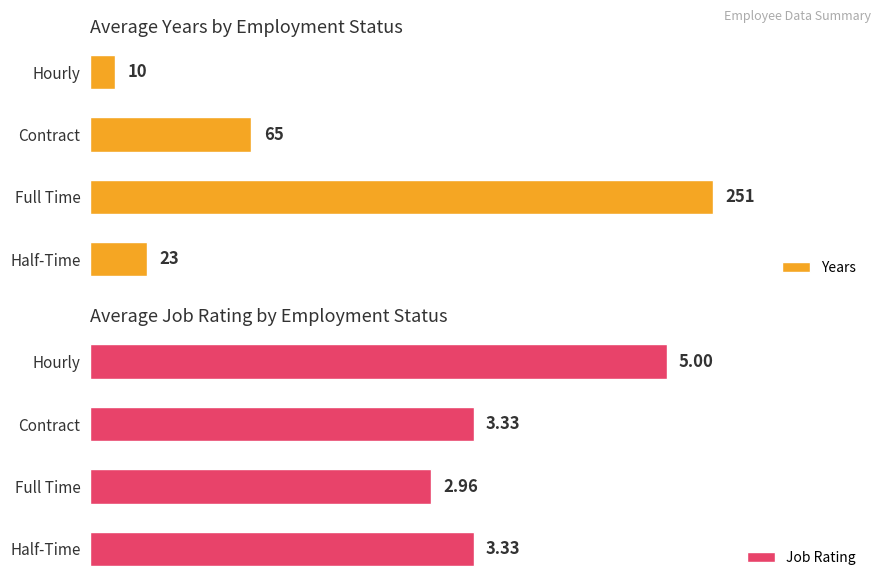

At which label does Job Rating reach its peak?

Hourly